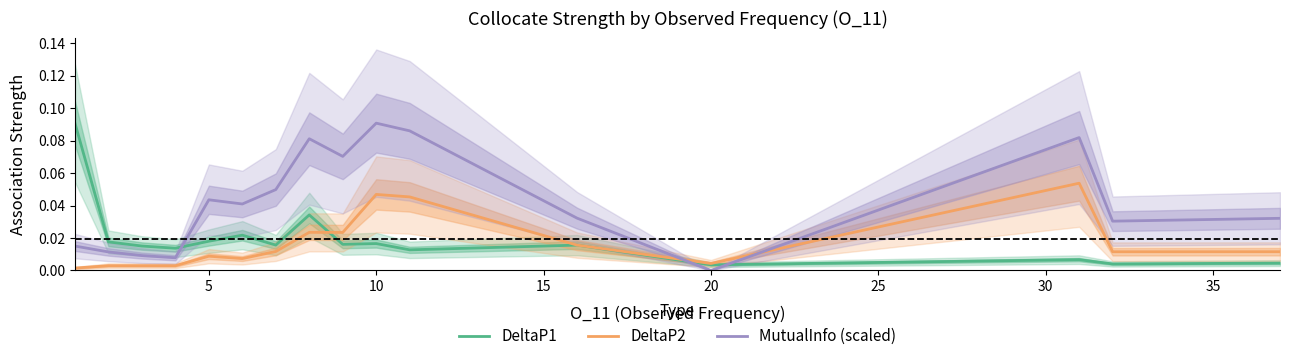

How many intersections are there between MutualInfo (scaled) and DeltaP1?

3